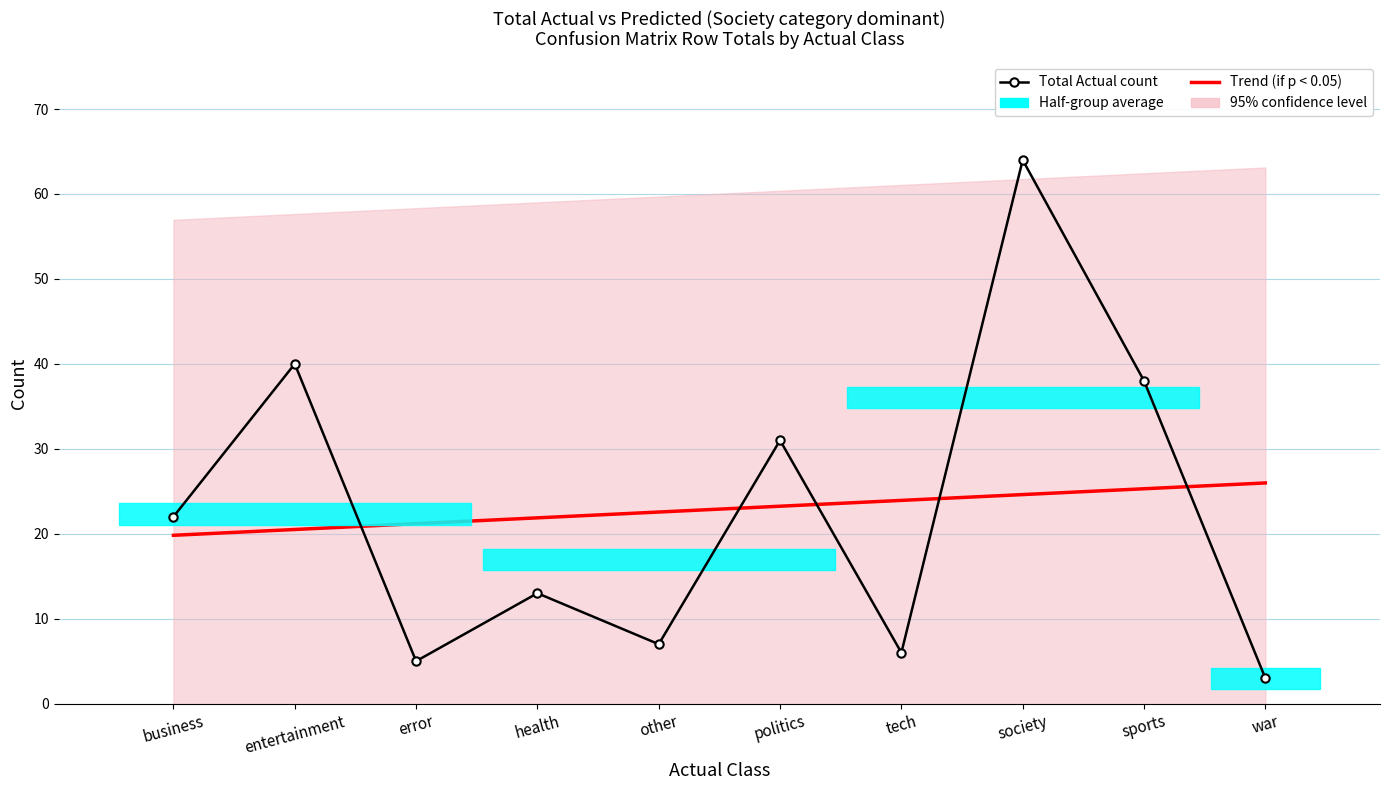

List the series in order of their overall mean, highest first.

Total Actual count, Trend (if p < 0.05)